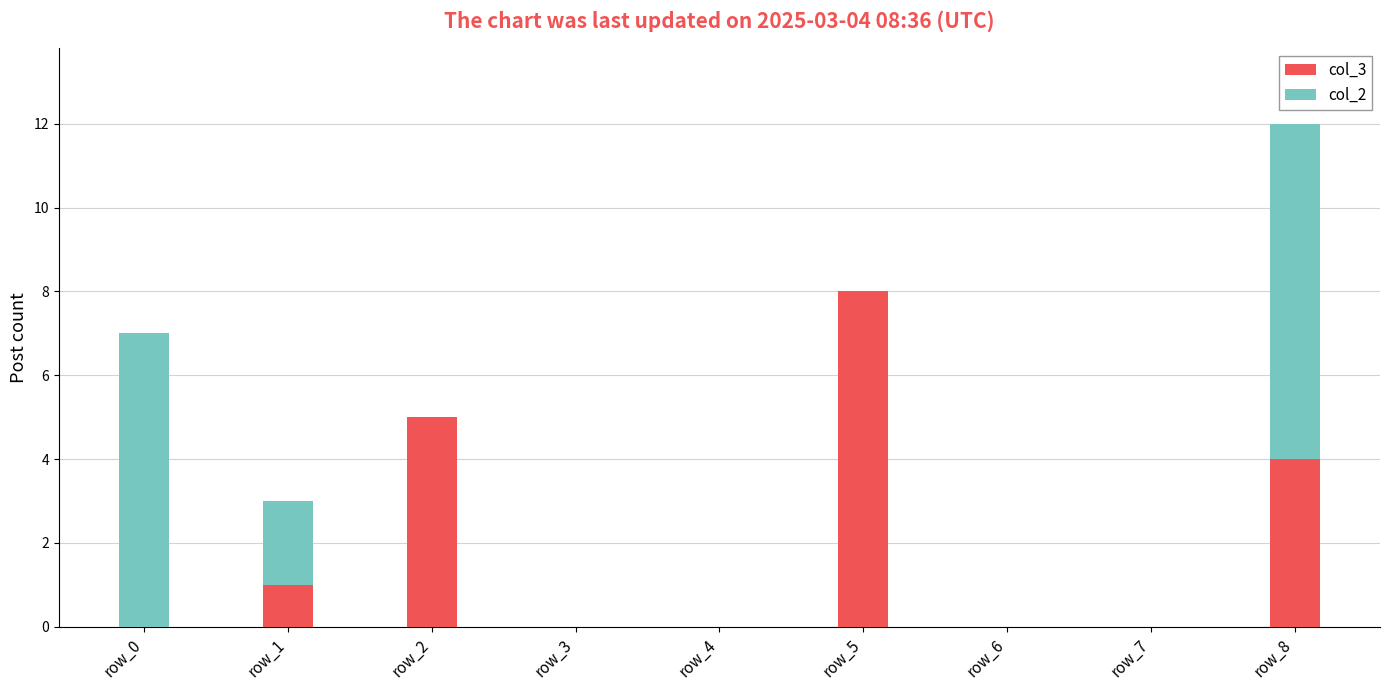

Is it true that col_3 equals 3 at row_4?

False